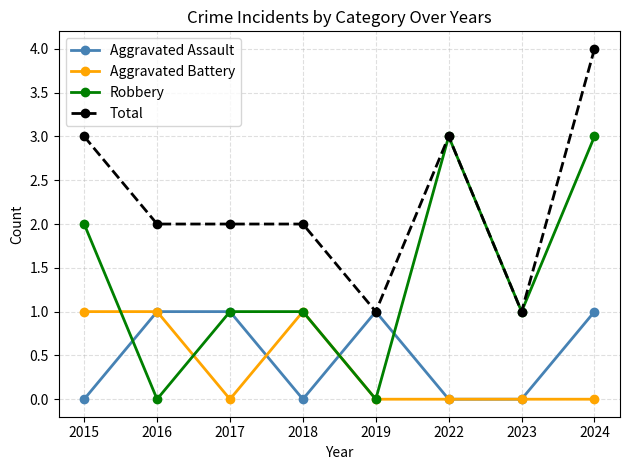

Which series has the largest range (max minus min)?

Robbery